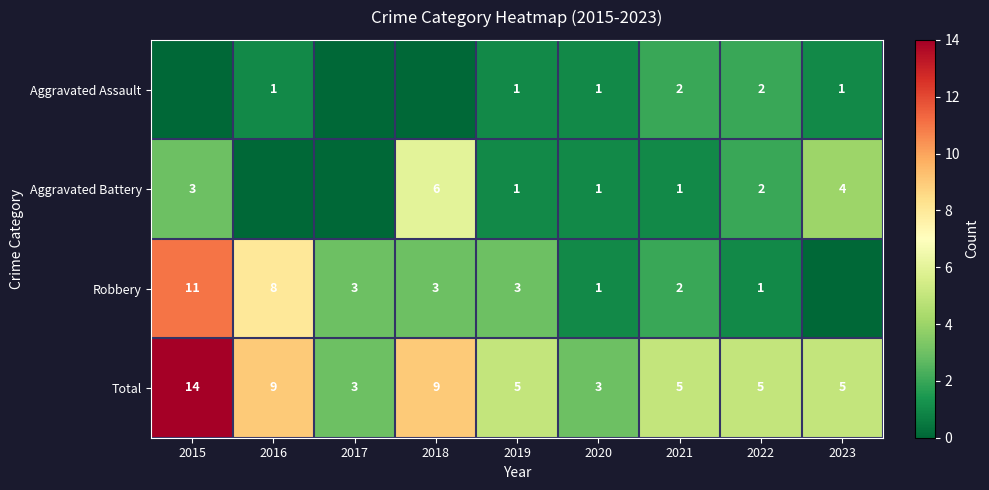

The value of Aggravated Battery at 2015 is 5. True or false?

False